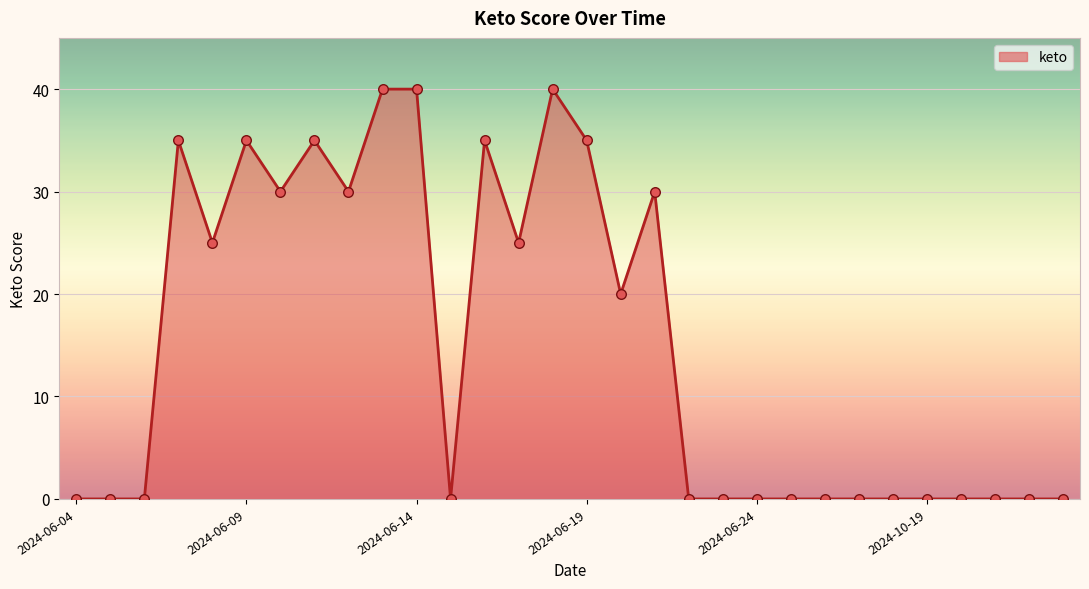

What is the maximum value shown in the chart?

40